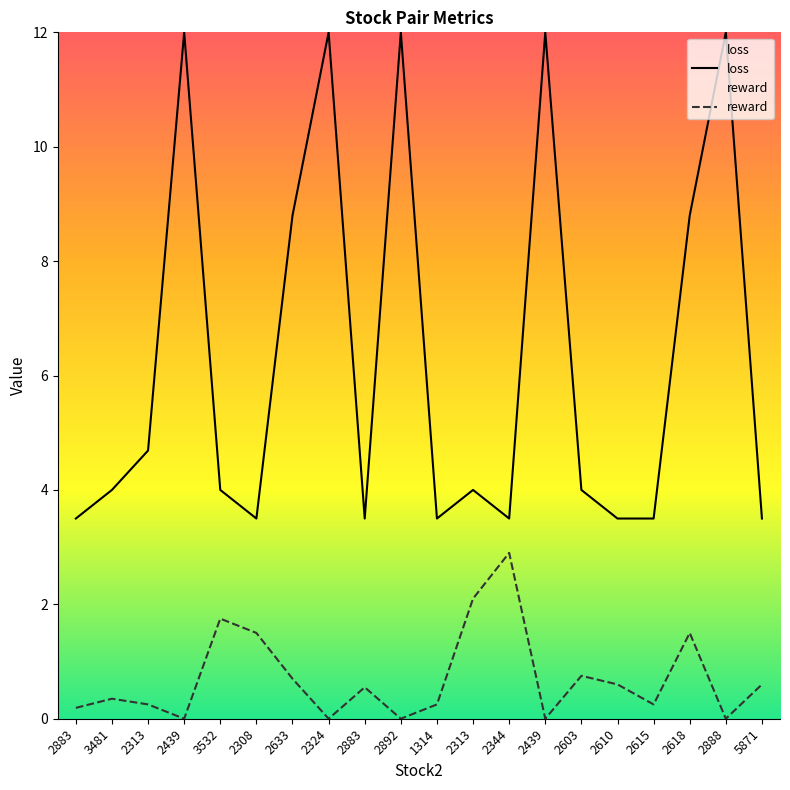

At 2615, list the series in order from smallest to largest.

reward, loss